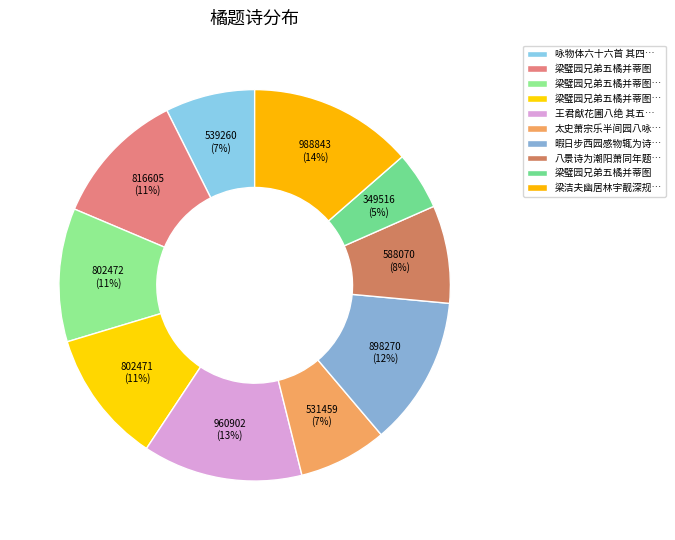

What is the smallest slice in the pie chart?

梁璧园兄弟五橘并蒂图